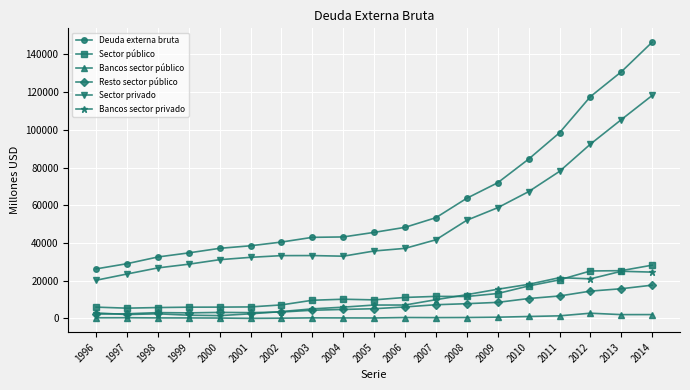

Is the value of Bancos sector público at 2002 greater than the value of Sector privado at 1999?

No